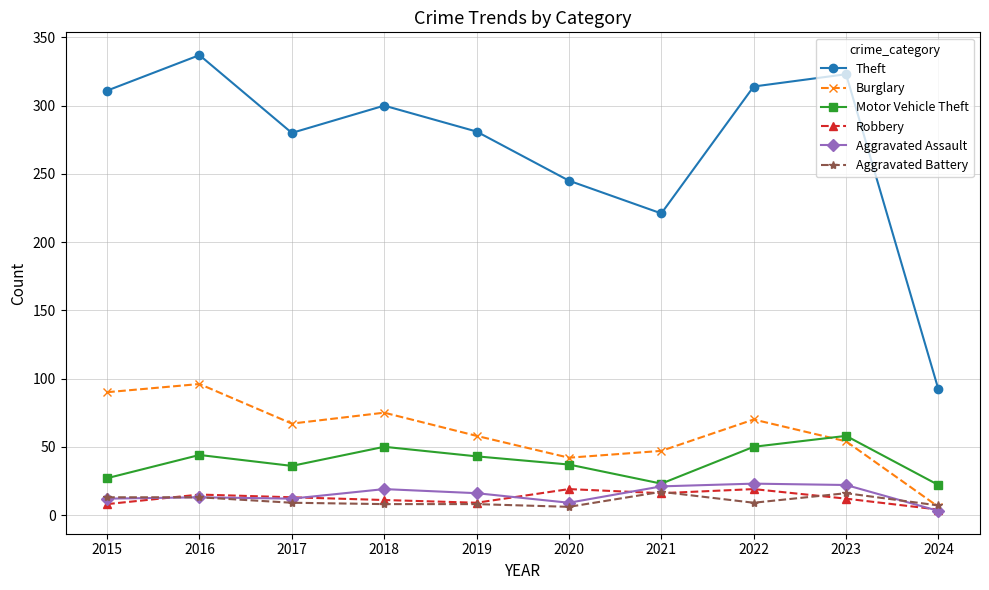

What is the value of the Motor Vehicle Theft point at the 4th from the left?

50